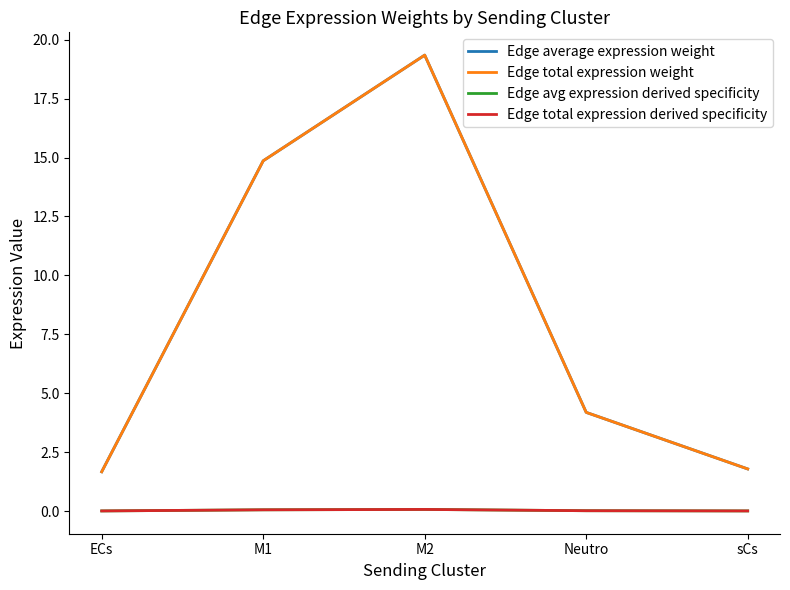

What is the difference between the highest and lowest values at sCs?

1.8